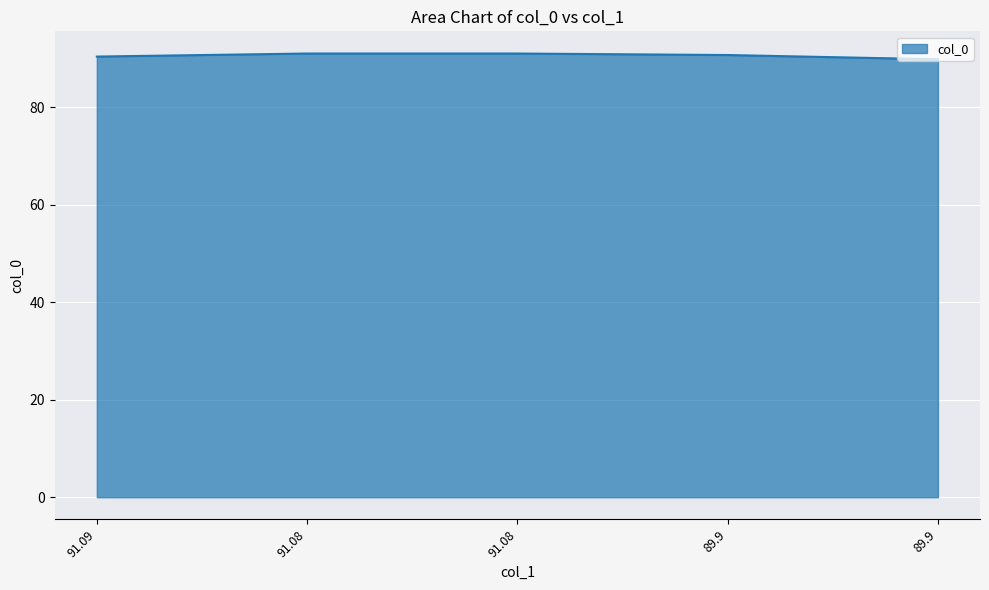

How many distinct data groups are displayed?

1